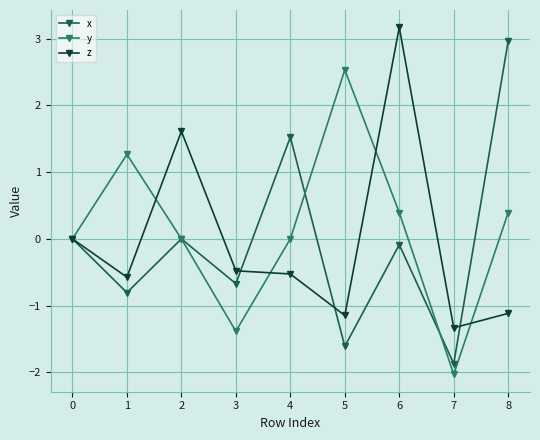

True or false: x has a value of -2.6 at 0.

False